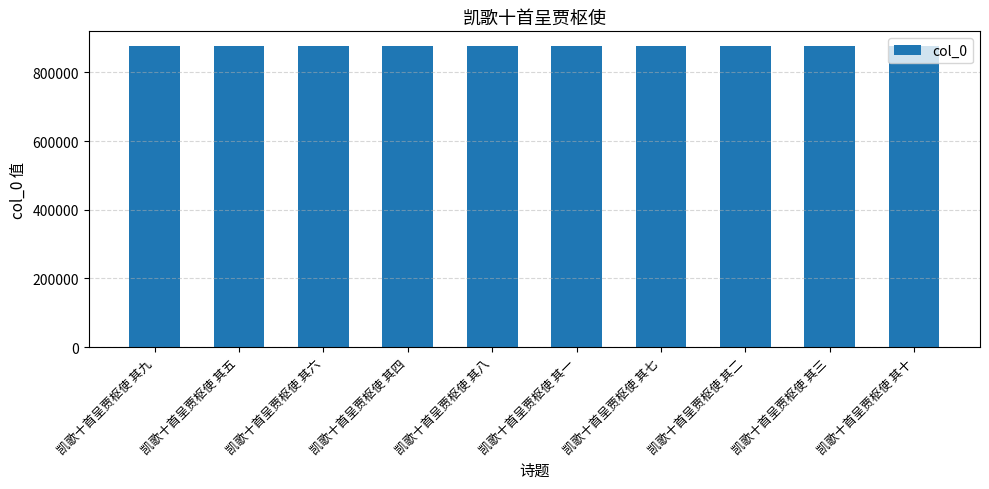

What is the smallest value displayed?

875369